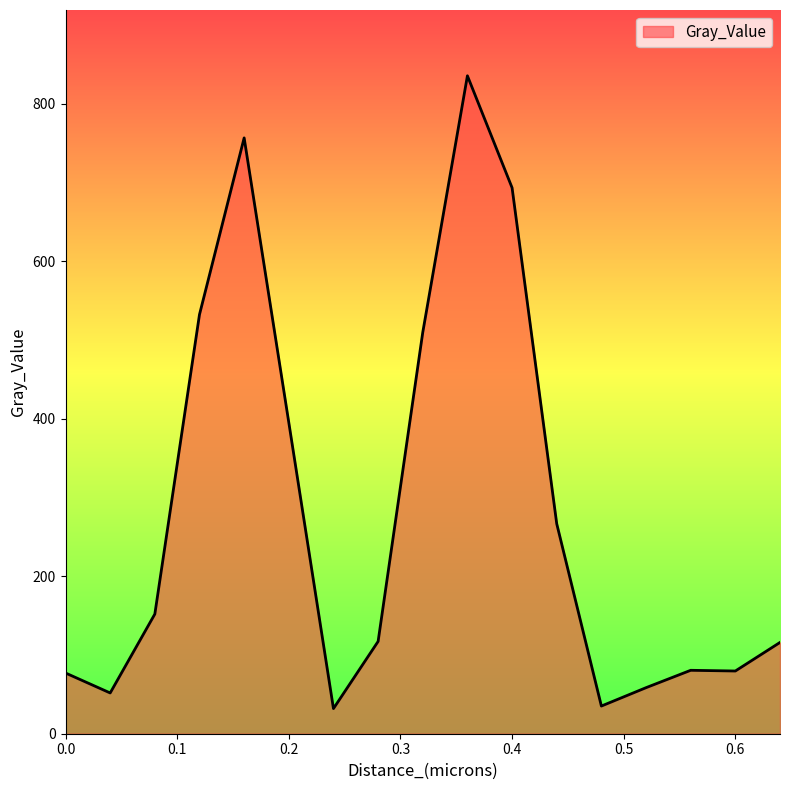

What is the difference between the maximum and minimum values?

803.6